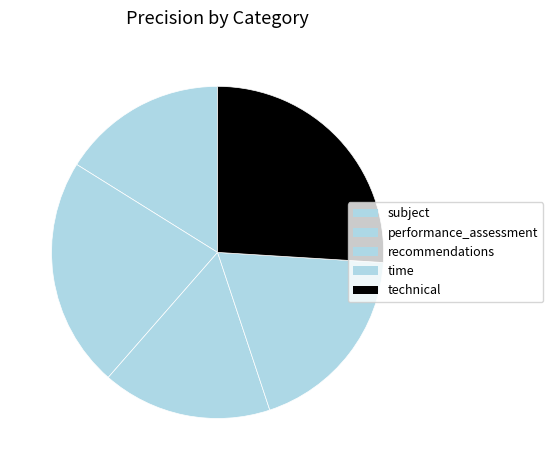

Which category has the biggest portion of the pie?

technical